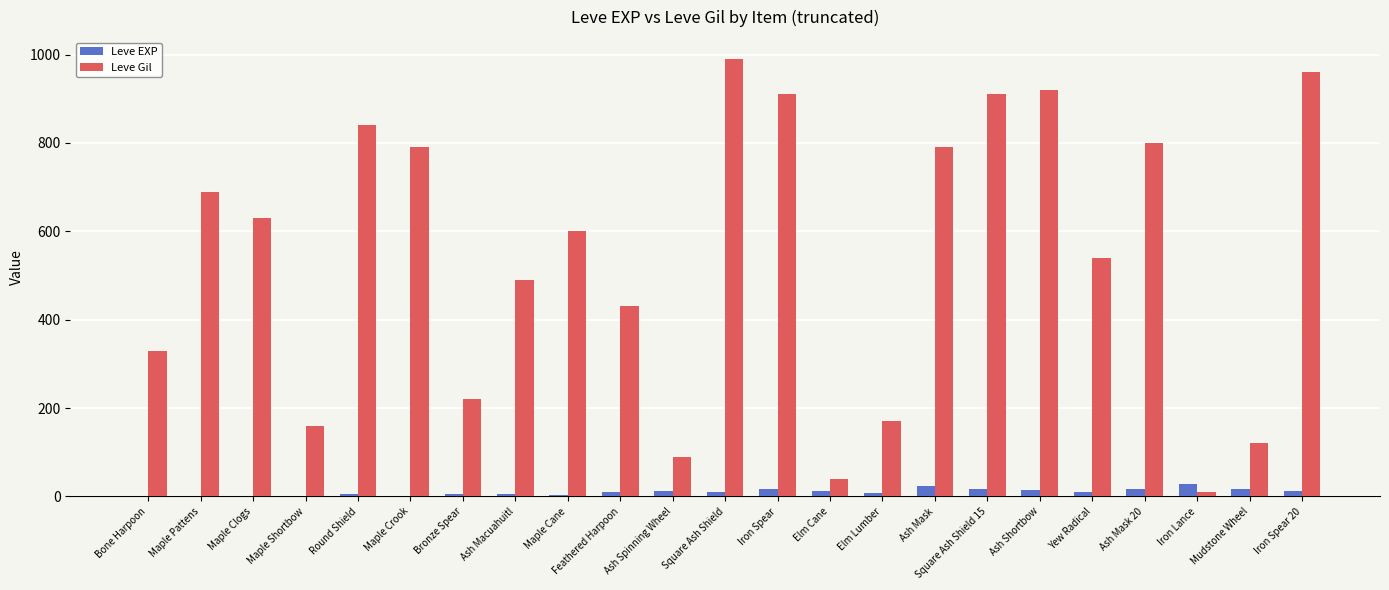

Which series has the largest total across all categories?

Leve Gil